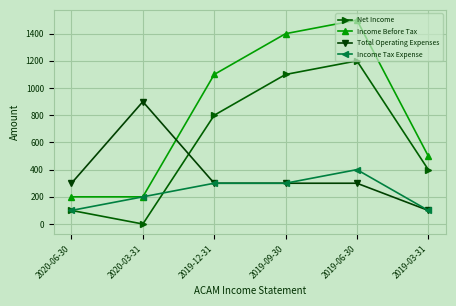

Which series ends up on top after the final intersection of Net Income and Income Tax Expense?

Net Income